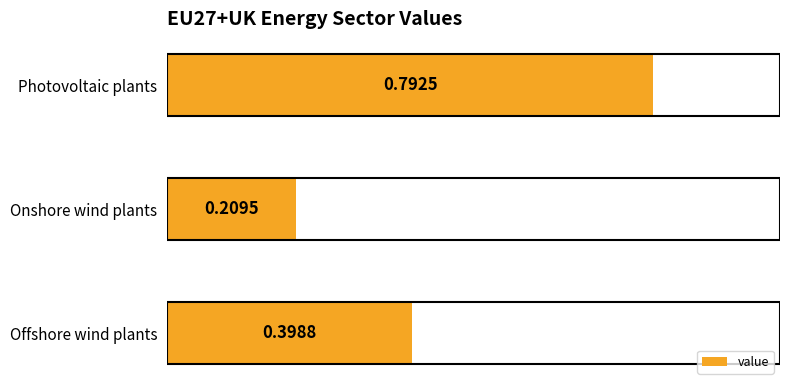

What is the sum of all values?

1.4